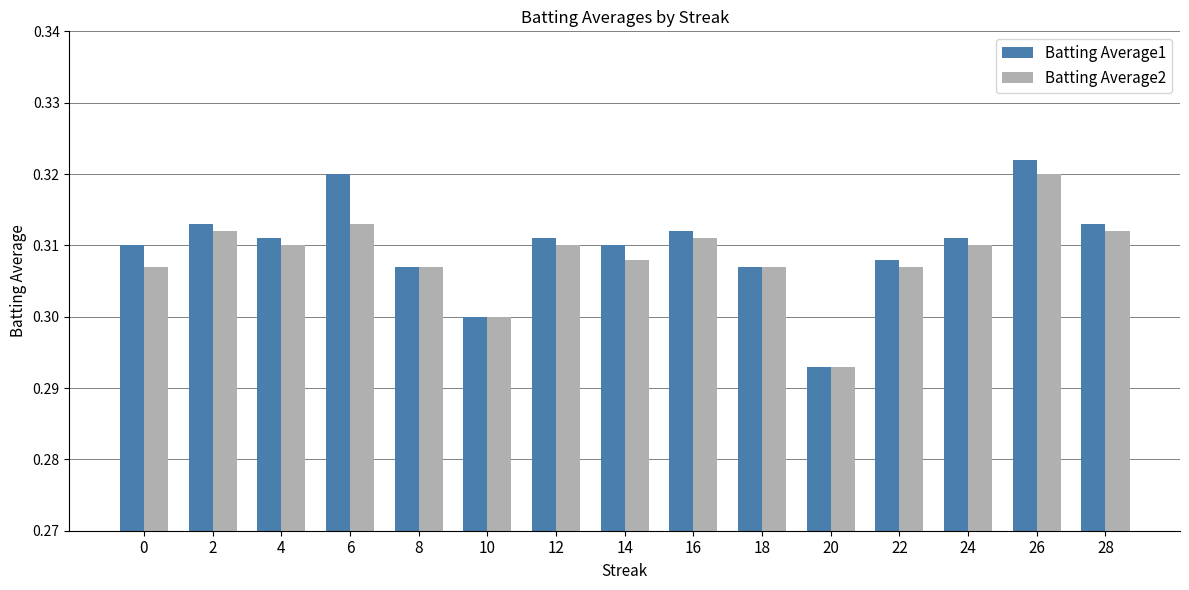

Which series has the largest range (max minus min)?

Batting Average1